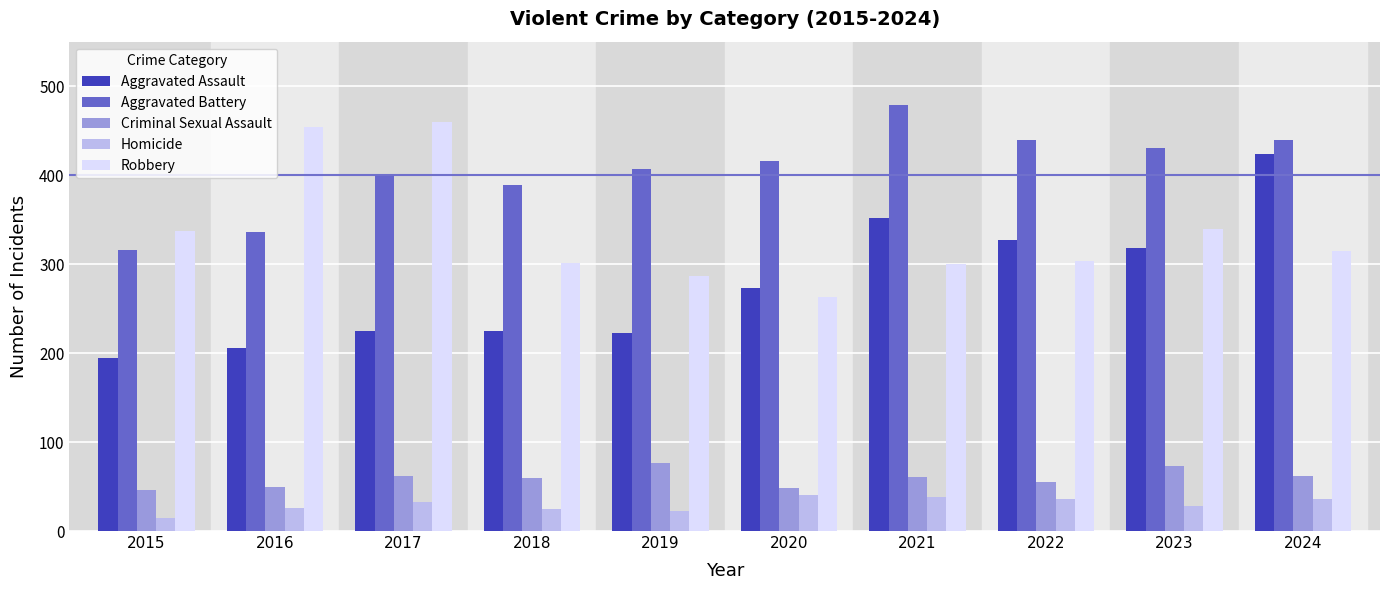

Which series changed the most between 2017 and 2022?

Robbery